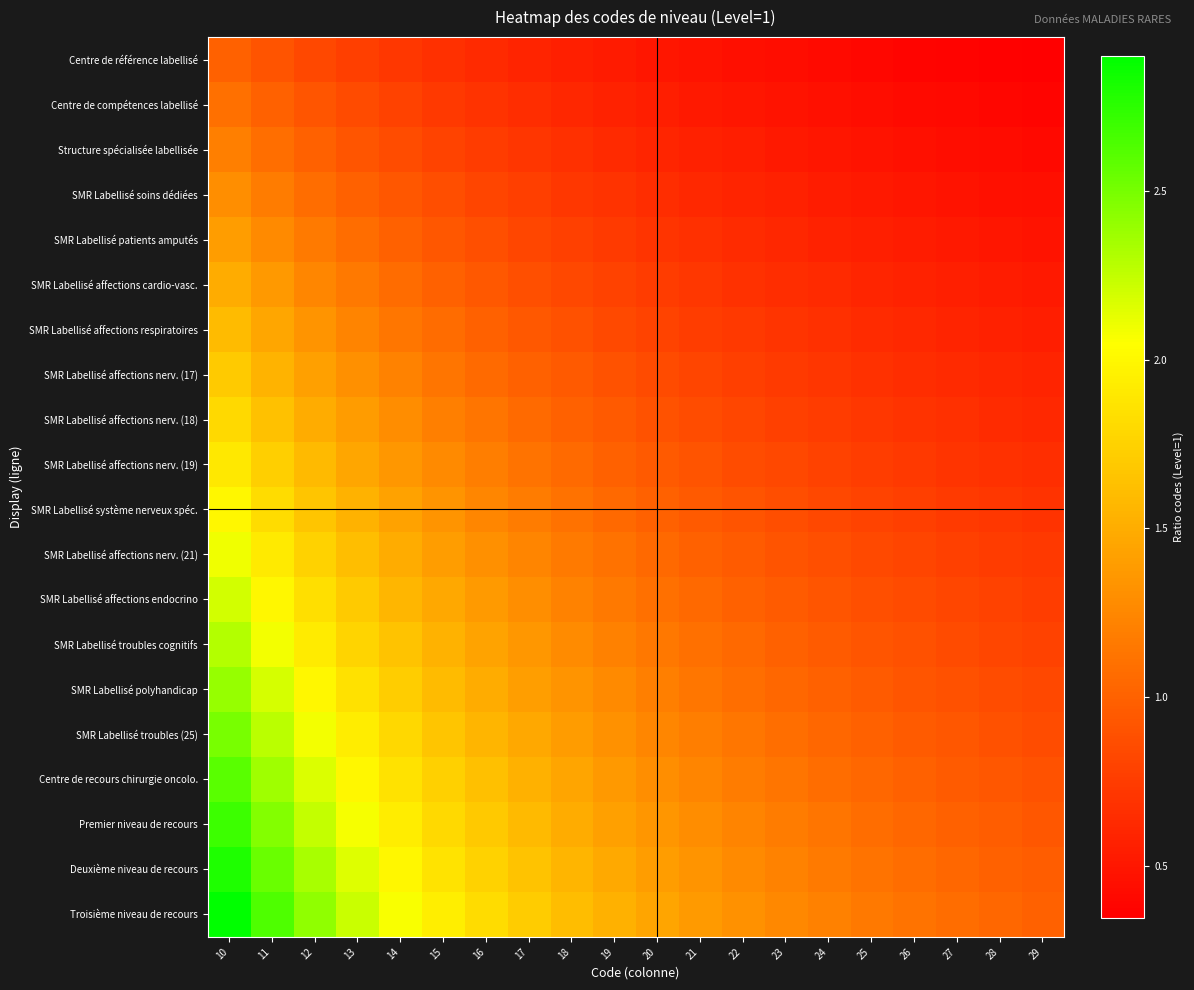

What is the total value across all series at 18?

21.7